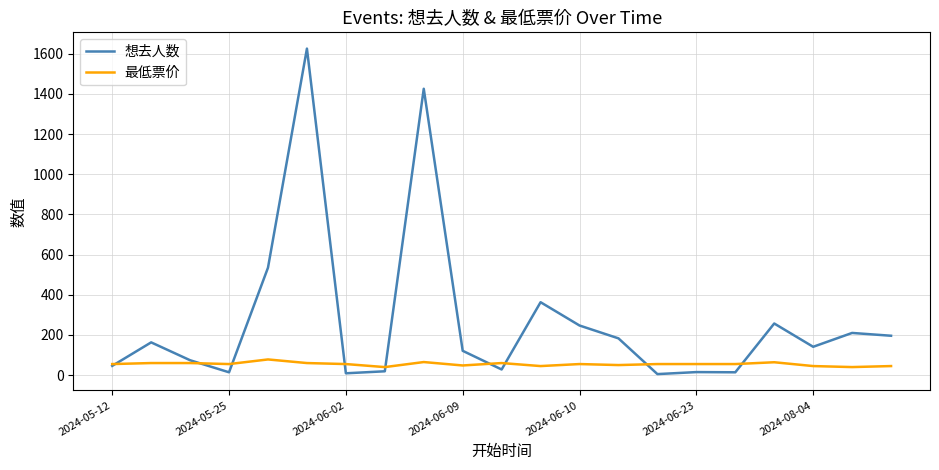

Which series has the largest total across all categories?

想去人数